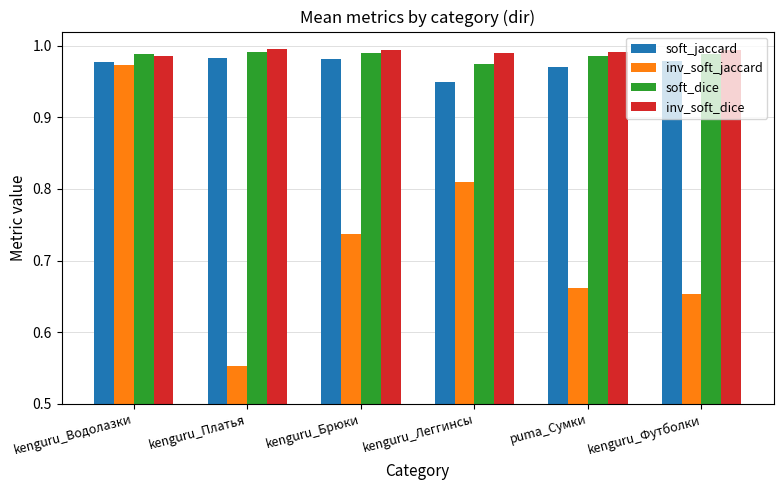

At how many categories does at least one series exceed 0?

6